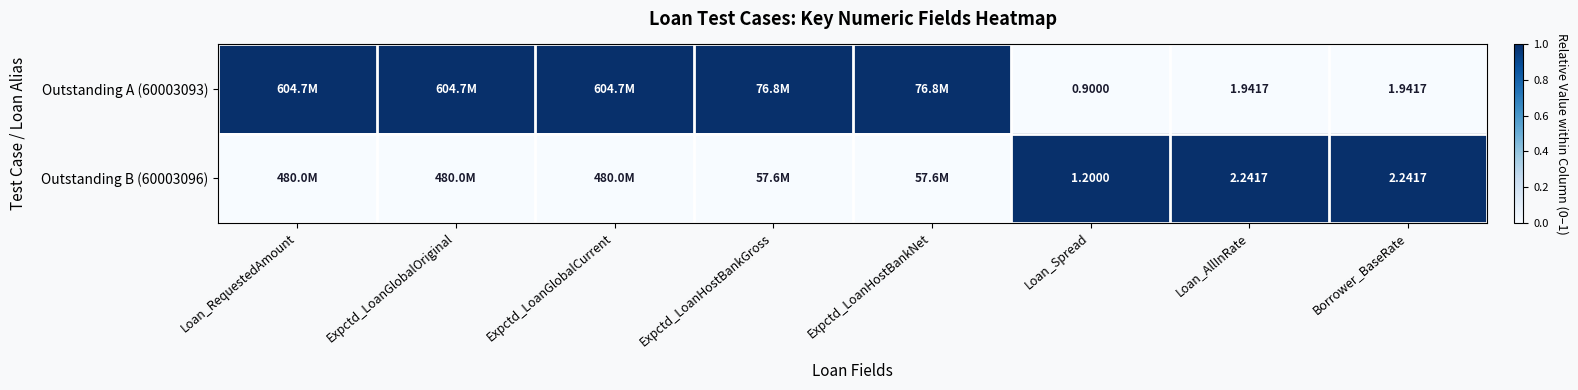

The value of Outstanding A (60003093) at Loan_RequestedAmount is 1. True or false?

False